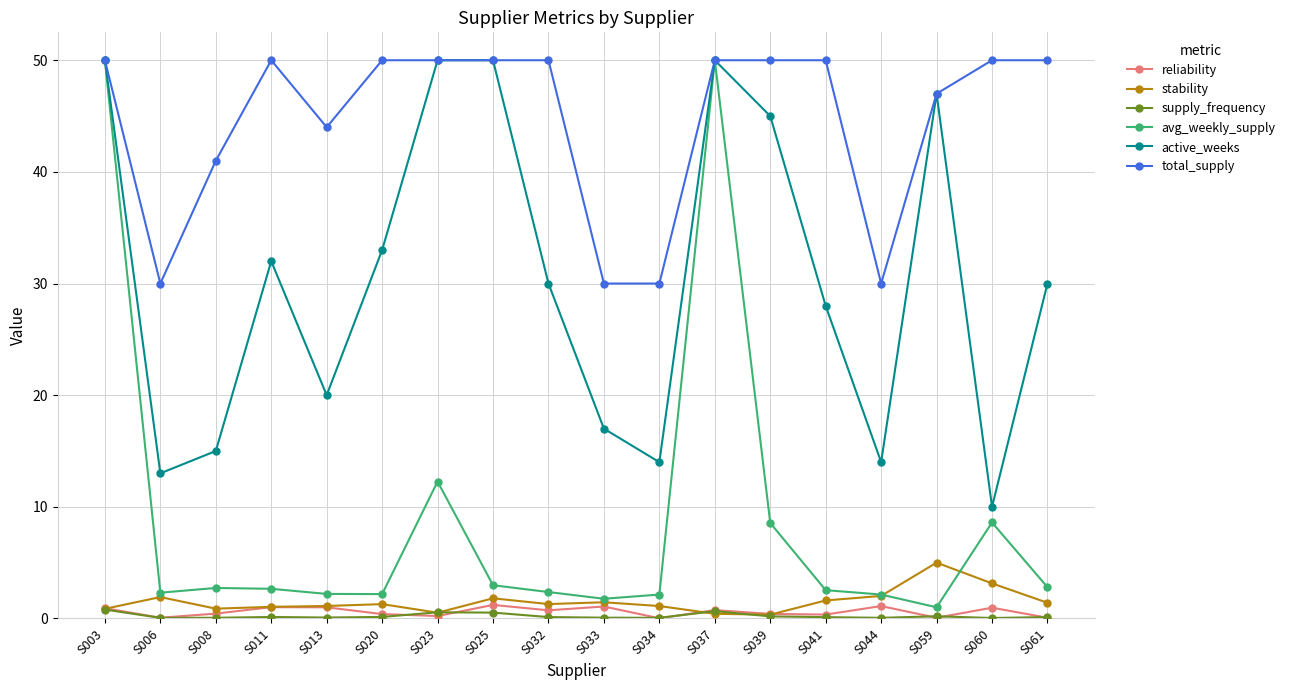

At which category does total_supply reach its first local valley?

S006